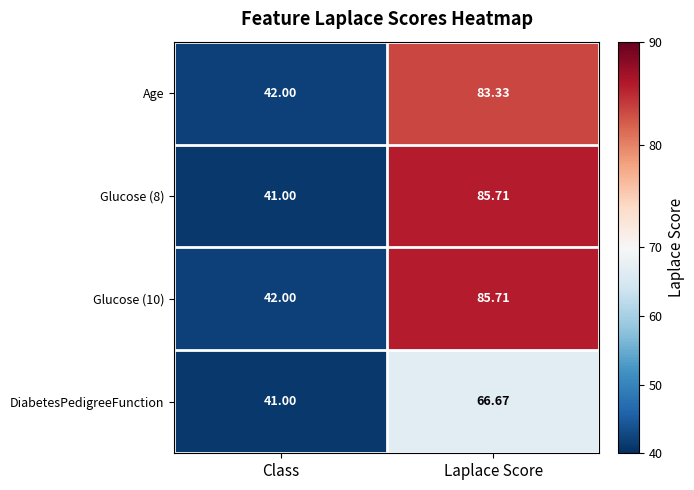

How many data points does each series have?

2